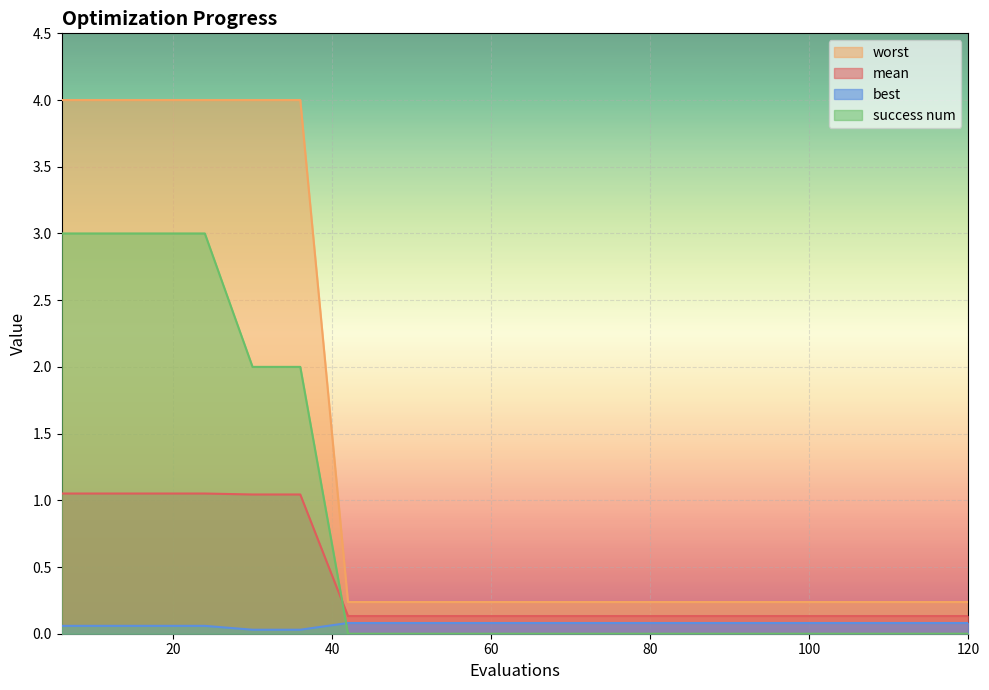

Reading right to left, what are all the values shown in this chart?

mean: 0.1	0.1	0.1	0.1	0.1	0.1	0.1	0.1	0.1	0.1	0.1	0.1	0.1	0.1	1.0	1.0	1.1	1.1	1.1	1.1
best: 0.1	0.1	0.1	0.1	0.1	0.1	0.1	0.1	0.1	0.1	0.1	0.1	0.1	0.1	0.0	0.0	0.1	0.1	0.1	0.1
worst: 0.2	0.2	0.2	0.2	0.2	0.2	0.2	0.2	0.2	0.2	0.2	0.2	0.2	0.2	4.0	4.0	4.0	4.0	4.0	4.0
success num: 0.0	0.0	0.0	0.0	0.0	0.0	0.0	0.0	0.0	0.0	0.0	0.0	0.0	0.0	2.0	2.0	3.0	3.0	3.0	3.0